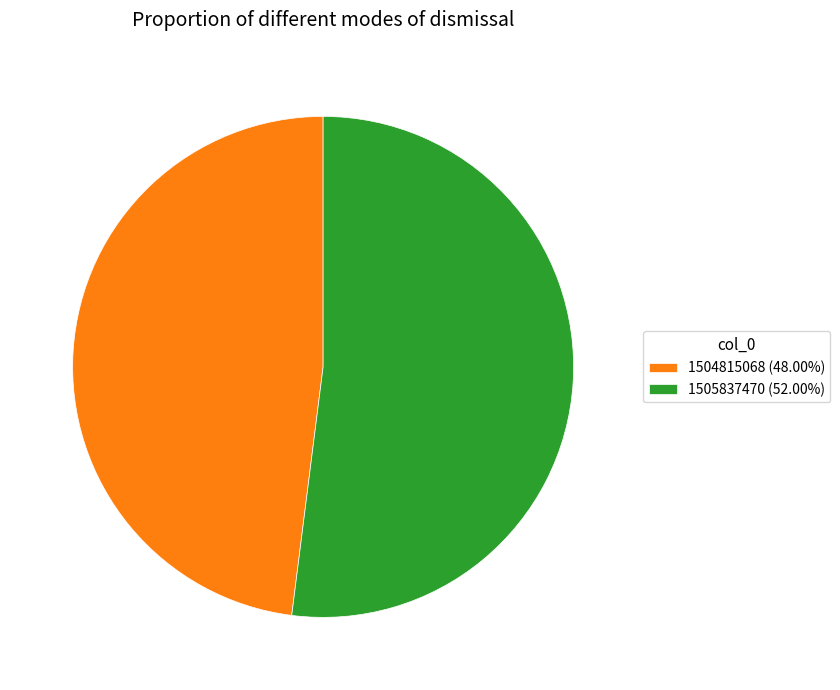

Count the number of slices in the pie.

2